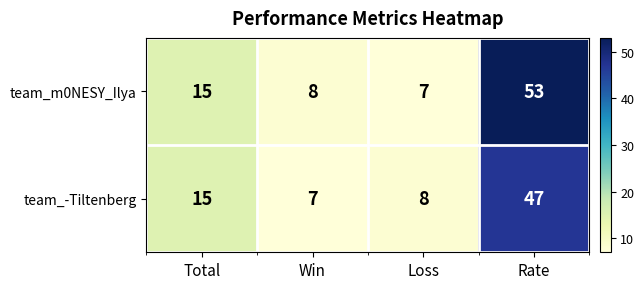

Between Loss and Rate, which series saw the biggest shift?

team_m0NESY_Ilya